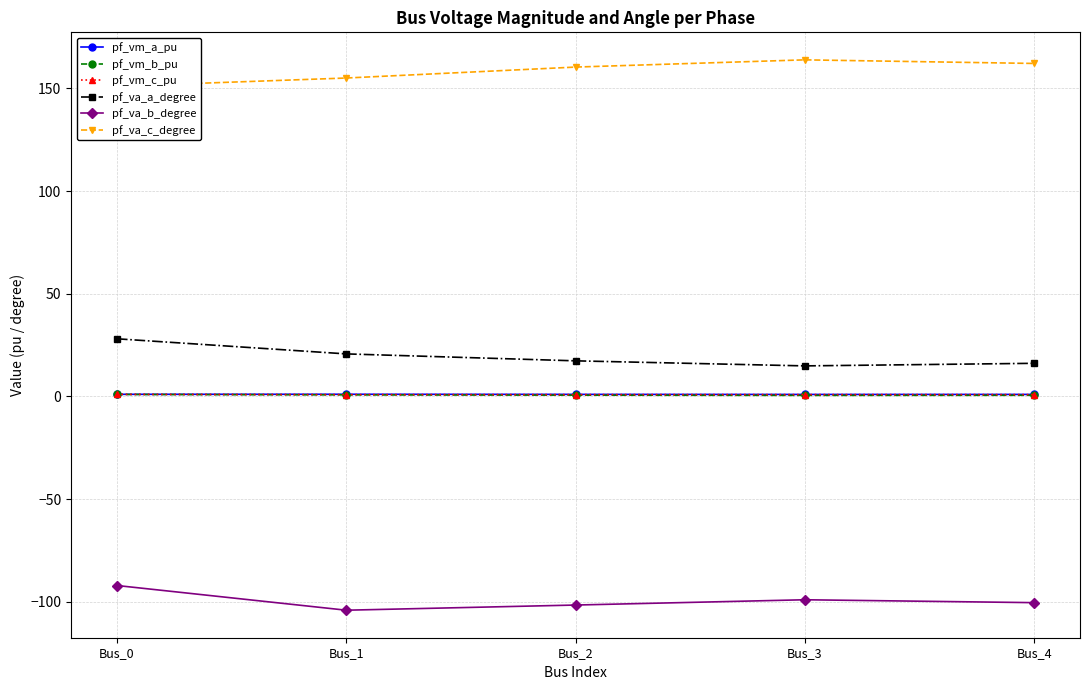

True or false: pf_vm_c_pu and pf_va_c_degree intersect in this chart.

False